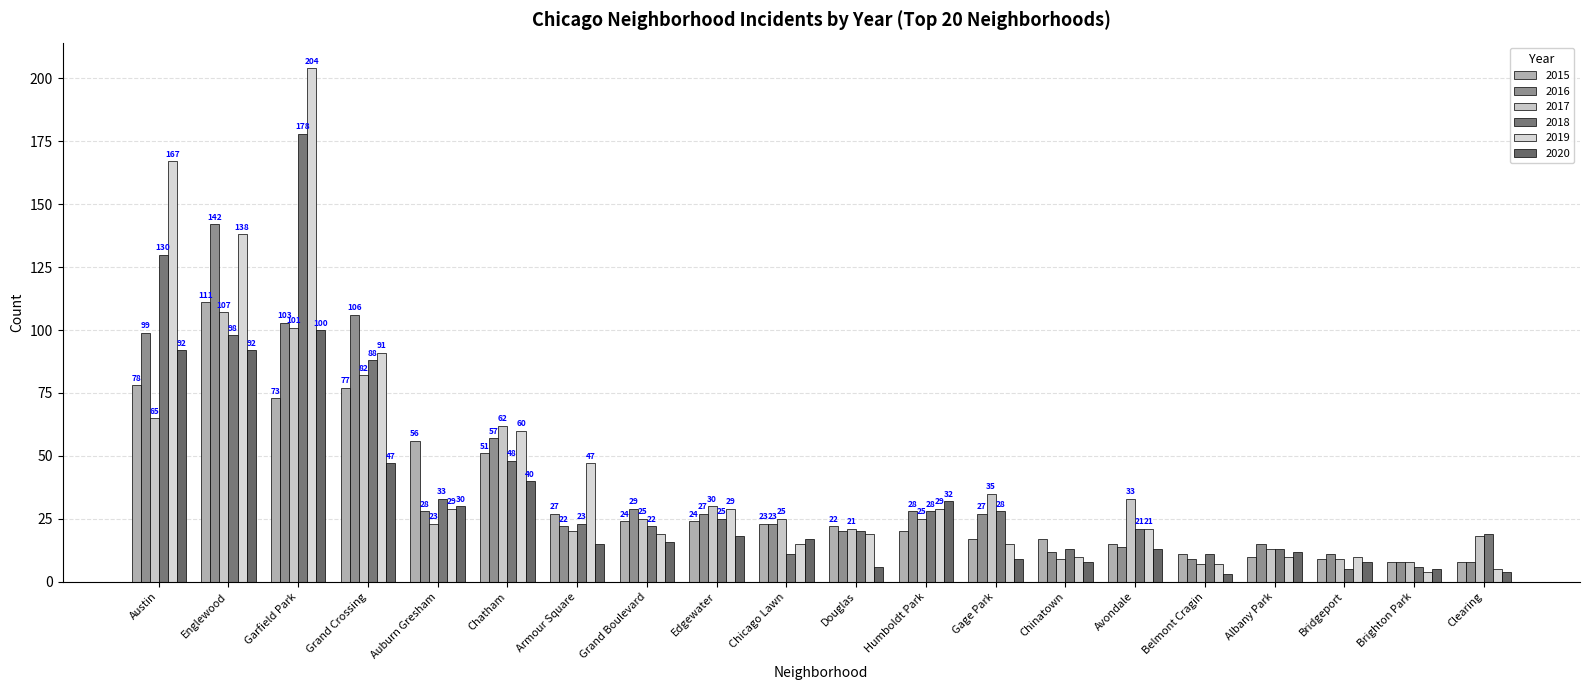

Reading left to right, transcribe all the data shown in this chart.

2015: Austin=78	Englewood=111	Garfield Park=73	Grand Crossing=77	Auburn Gresham=56	Chatham=51	Armour Square=27	Grand Boulevard=24	Edgewater=24	Chicago Lawn=23	Douglas=22	Humboldt Park=20	Gage Park=17	Chinatown=17	Avondale=15	Belmont Cragin=11	Albany Park=10	Bridgeport=9	Brighton Park=8	Clearing=8
2016: Austin=99	Englewood=142	Garfield Park=103	Grand Crossing=106	Auburn Gresham=28	Chatham=57	Armour Square=22	Grand Boulevard=29	Edgewater=27	Chicago Lawn=23	Douglas=20	Humboldt Park=28	Gage Park=27	Chinatown=12	Avondale=14	Belmont Cragin=9	Albany Park=15	Bridgeport=11	Brighton Park=8	Clearing=8
2017: Austin=65	Englewood=107	Garfield Park=101	Grand Crossing=82	Auburn Gresham=23	Chatham=62	Armour Square=20	Grand Boulevard=25	Edgewater=30	Chicago Lawn=25	Douglas=21	Humboldt Park=25	Gage Park=35	Chinatown=9	Avondale=33	Belmont Cragin=7	Albany Park=13	Bridgeport=9	Brighton Park=8	Clearing=18
2018: Austin=130	Englewood=98	Garfield Park=178	Grand Crossing=88	Auburn Gresham=33	Chatham=48	Armour Square=23	Grand Boulevard=22	Edgewater=25	Chicago Lawn=11	Douglas=20	Humboldt Park=28	Gage Park=28	Chinatown=13	Avondale=21	Belmont Cragin=11	Albany Park=13	Bridgeport=5	Brighton Park=6	Clearing=19
2019: Austin=167	Englewood=138	Garfield Park=204	Grand Crossing=91	Auburn Gresham=29	Chatham=60	Armour Square=47	Grand Boulevard=19	Edgewater=29	Chicago Lawn=15	Douglas=19	Humboldt Park=29	Gage Park=15	Chinatown=10	Avondale=21	Belmont Cragin=7	Albany Park=10	Bridgeport=10	Brighton Park=4	Clearing=5
2020: Austin=92	Englewood=92	Garfield Park=100	Grand Crossing=47	Auburn Gresham=30	Chatham=40	Armour Square=15	Grand Boulevard=16	Edgewater=18	Chicago Lawn=17	Douglas=6	Humboldt Park=32	Gage Park=9	Chinatown=8	Avondale=13	Belmont Cragin=3	Albany Park=12	Bridgeport=8	Brighton Park=5	Clearing=4